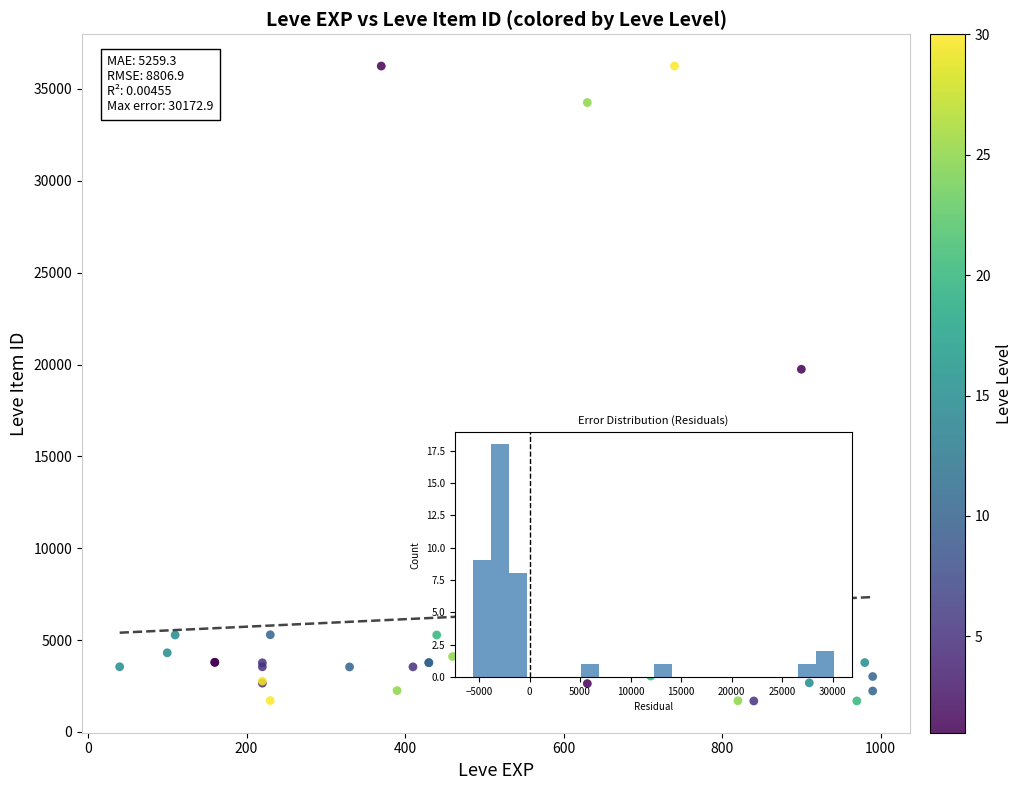

What Y value in the scatter plot is closest to 18967?

19744